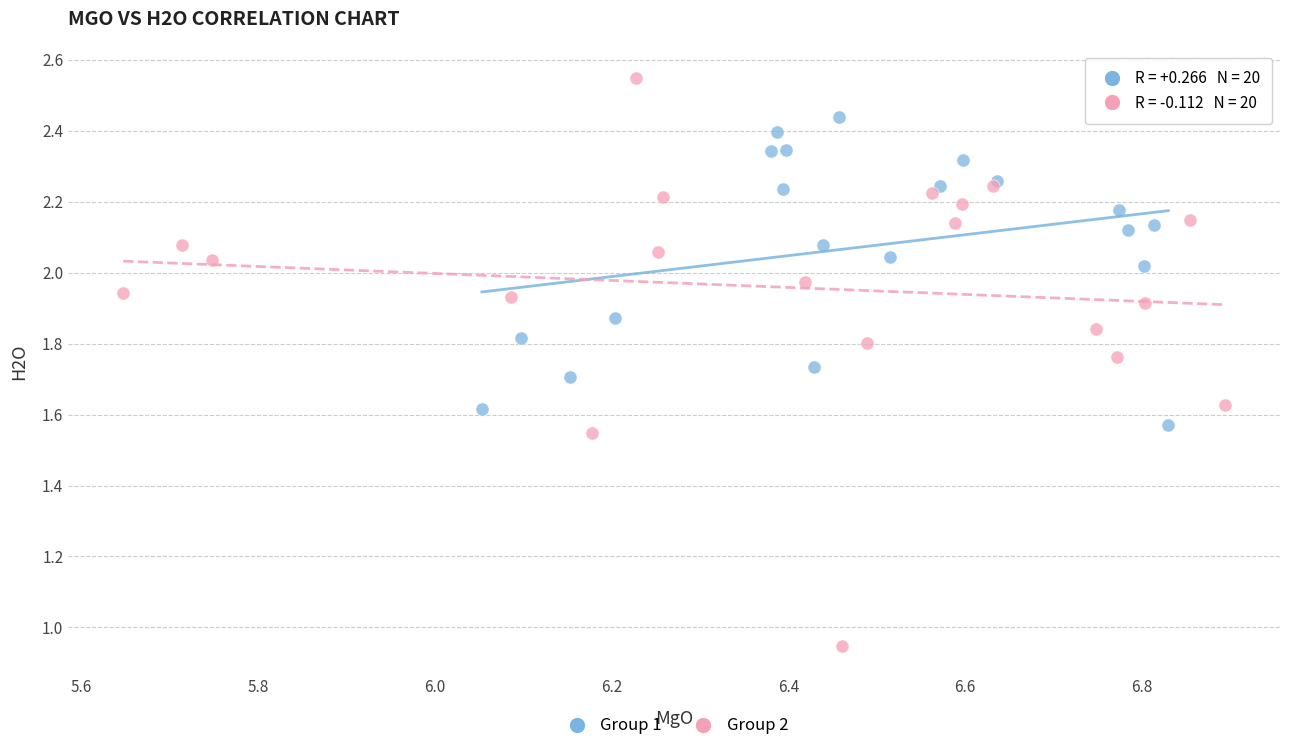

Which series has the largest Y range (max minus min)?

Group 2